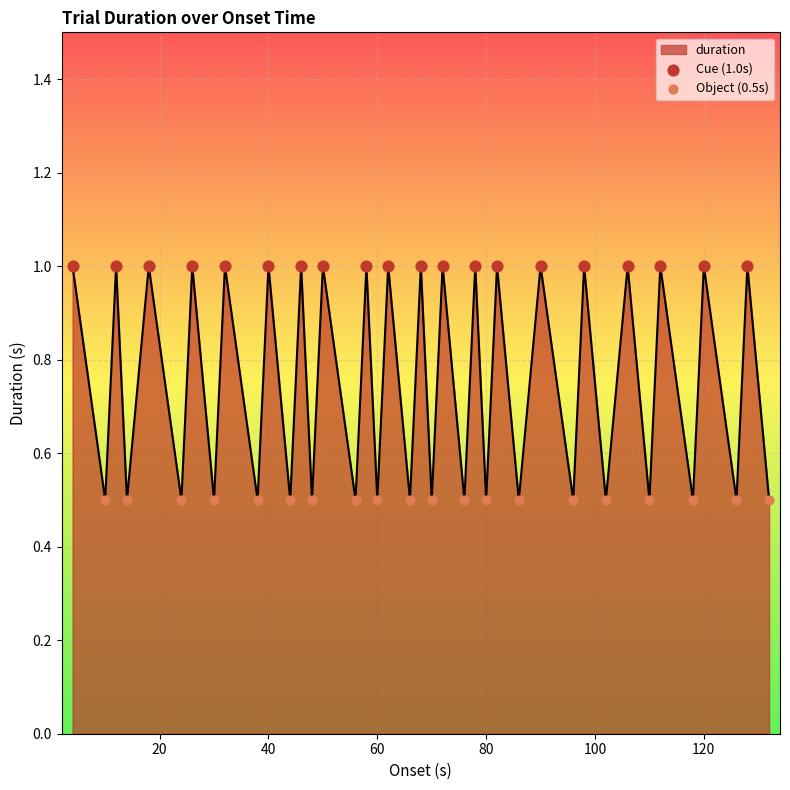

What is the minimum value shown in the chart?

0.5